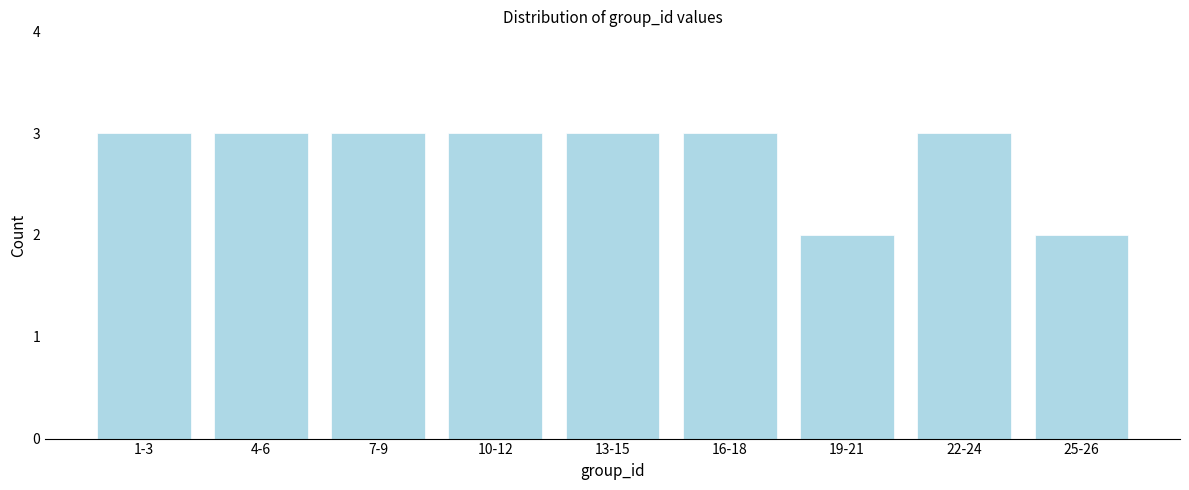

Reading left to right, what are all the values shown in this chart?

3	3	3	3	3	3	2	3	2